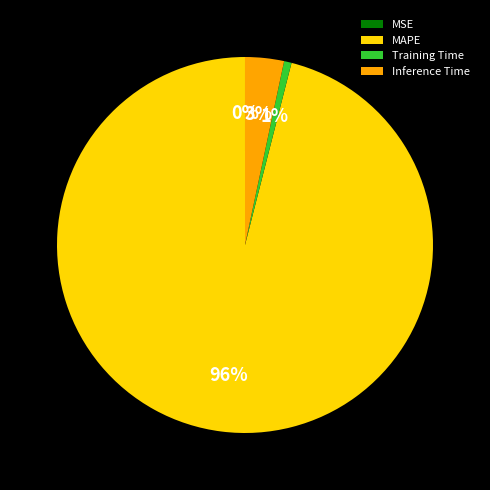

Combined, do Inference Time and Training Time account for over 50%?

No